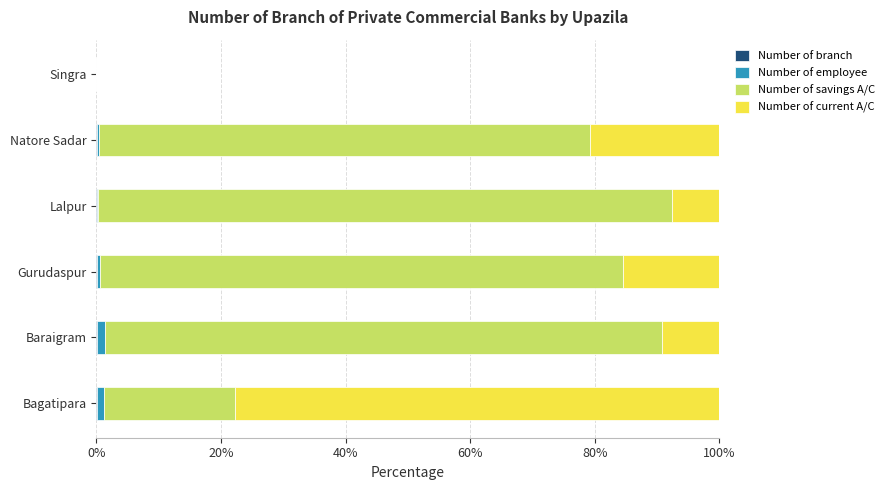

Count the number of categories in the chart.

6